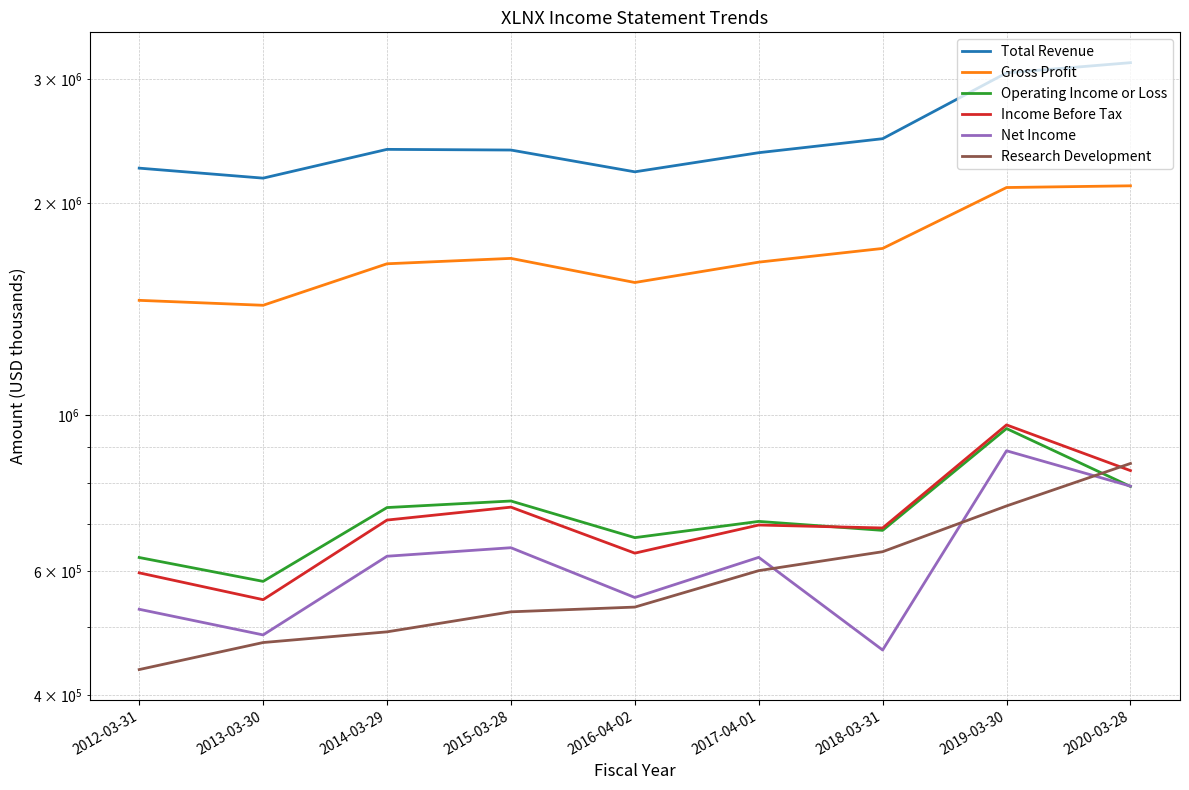

Rank the categories by Income Before Tax value from highest to lowest.

2019-03-30, 2020-03-28, 2015-03-28, 2014-03-29, 2017-04-01, 2018-03-31, 2016-04-02, 2012-03-31, 2013-03-30